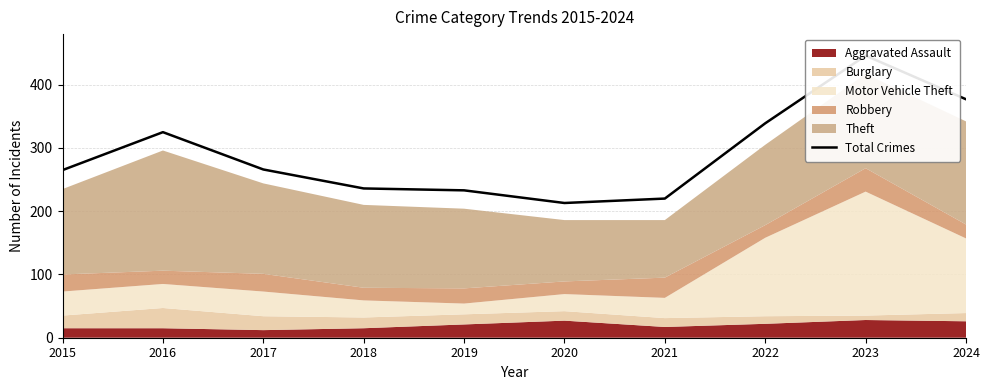

What is the approximate value at 2023?

446